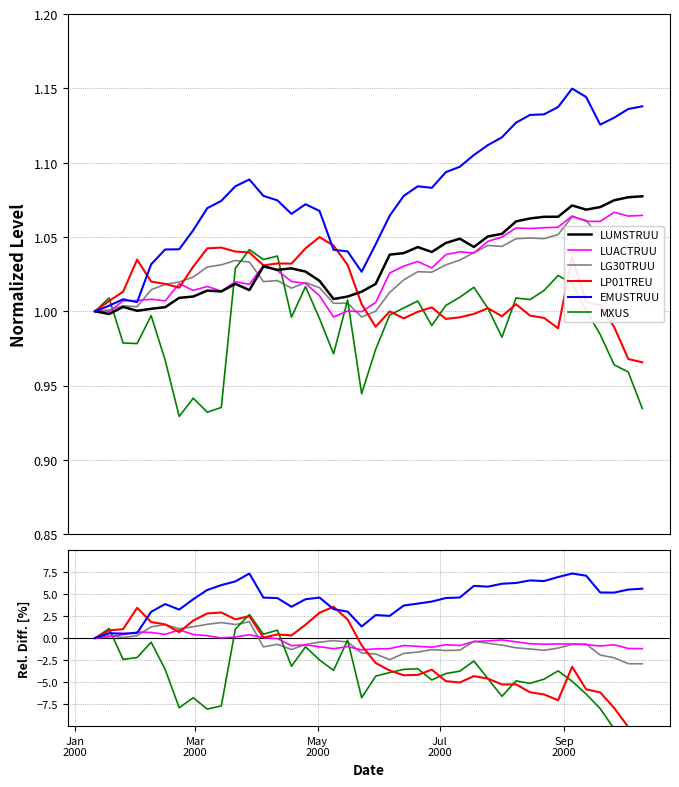

How many distinct data groups are displayed?

6